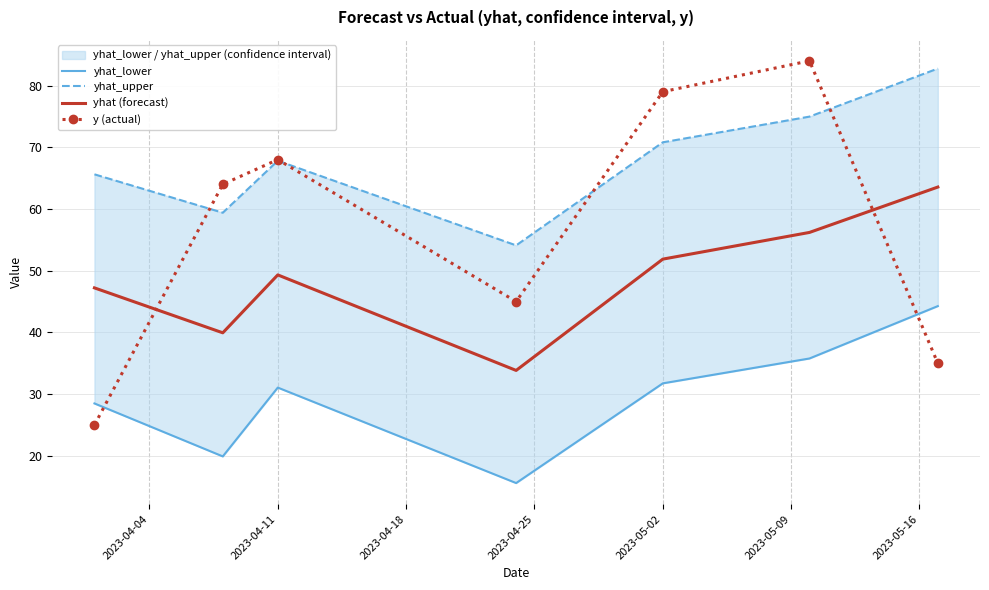

How many values in the y (actual) series are below 64?

3